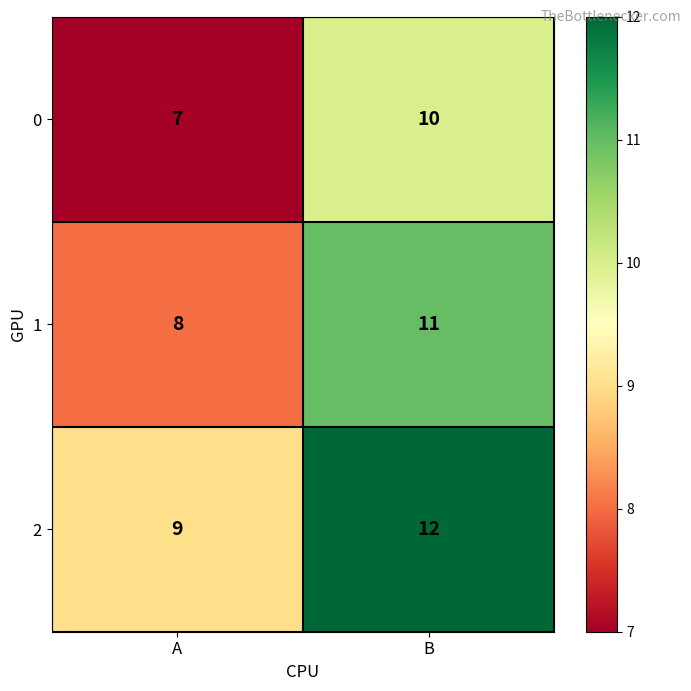

What is the difference between the maximum and minimum values in the 1 series?

3